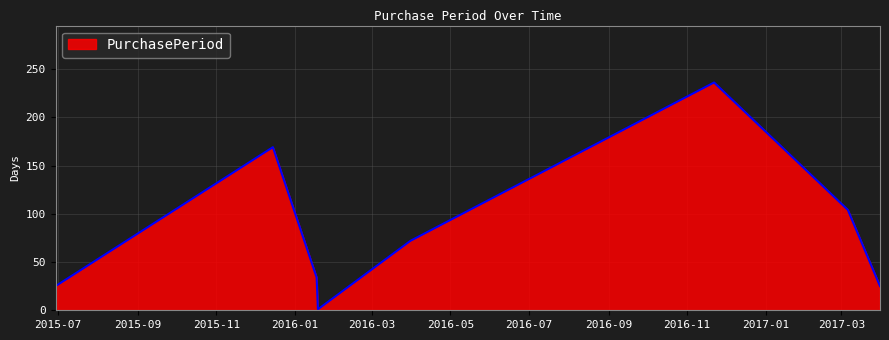

Reading left to right, extract all data points from this chart.

25	169	34	1	72	236	104	25